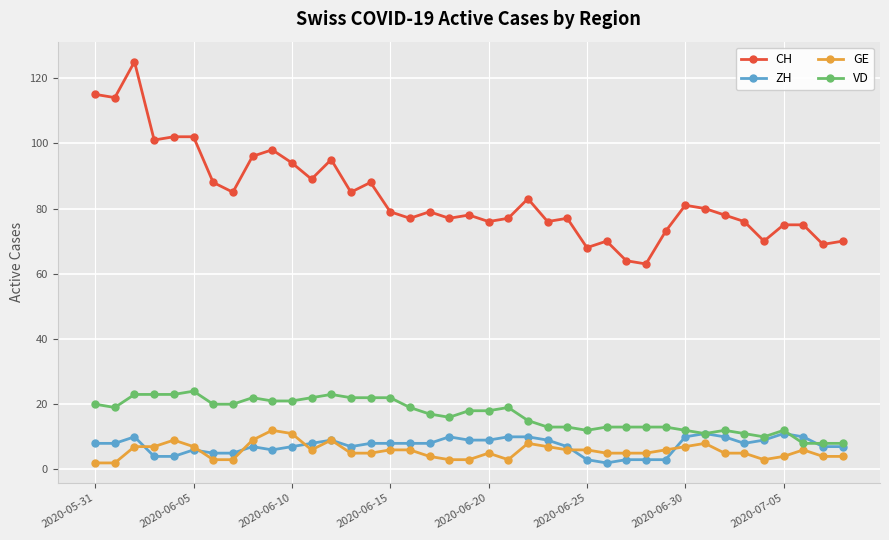

Which series has the largest range (max minus min)?

CH